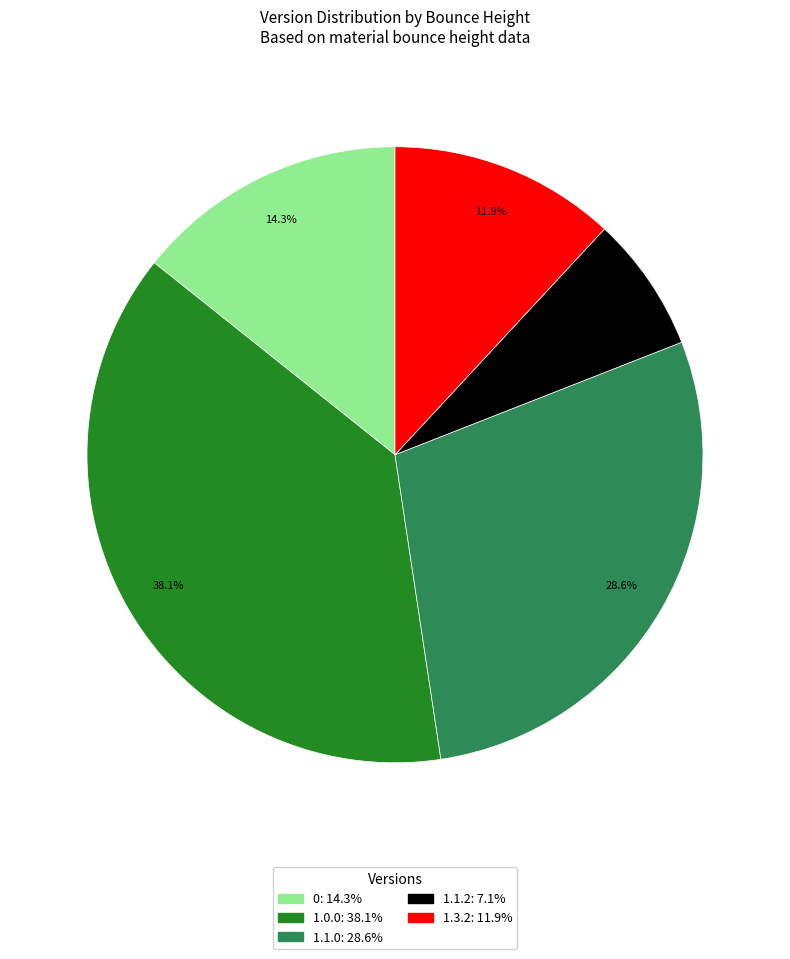

How many segments does this pie chart have?

5